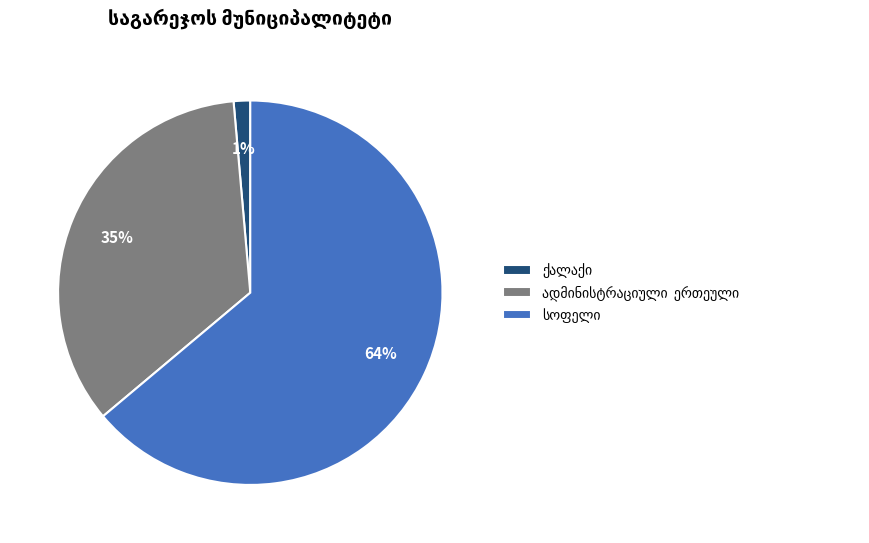

To the nearest percent, what is the average slice percentage?

33%